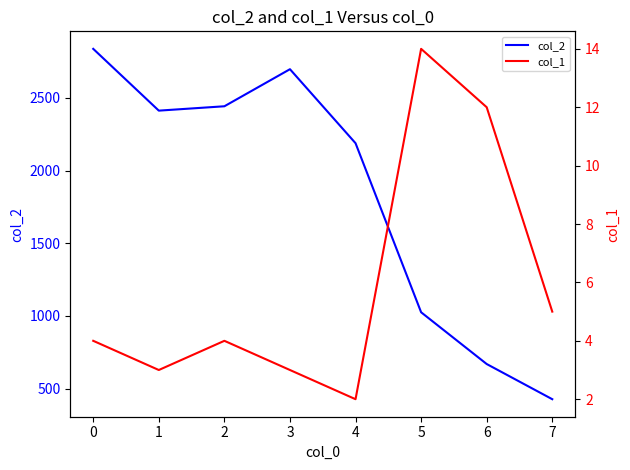

What is the highest value of the col_2 series?

2837